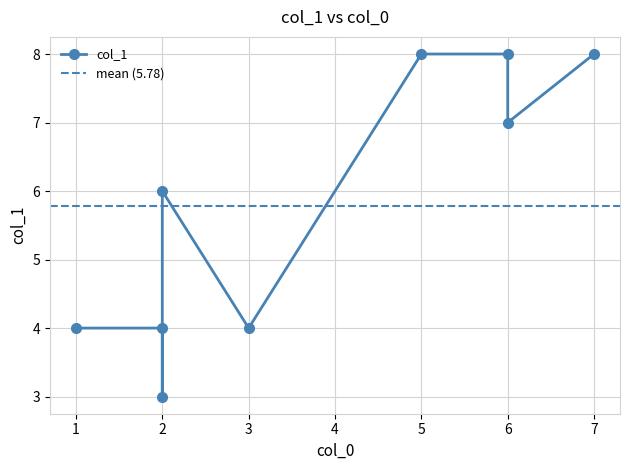

What is the label of the 2nd point from the right?

6